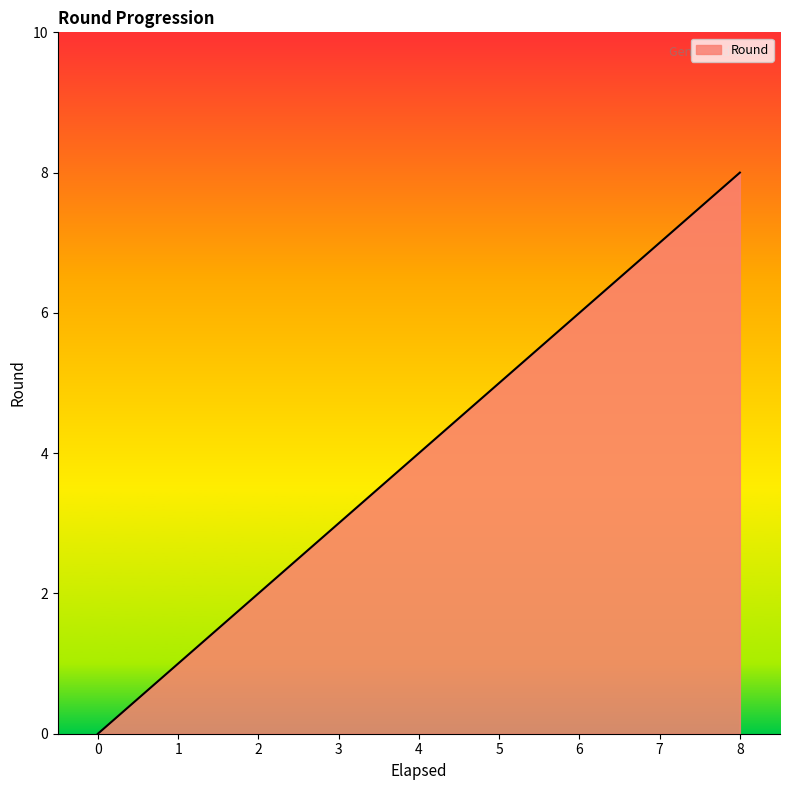

How many lines are shown in the chart?

1